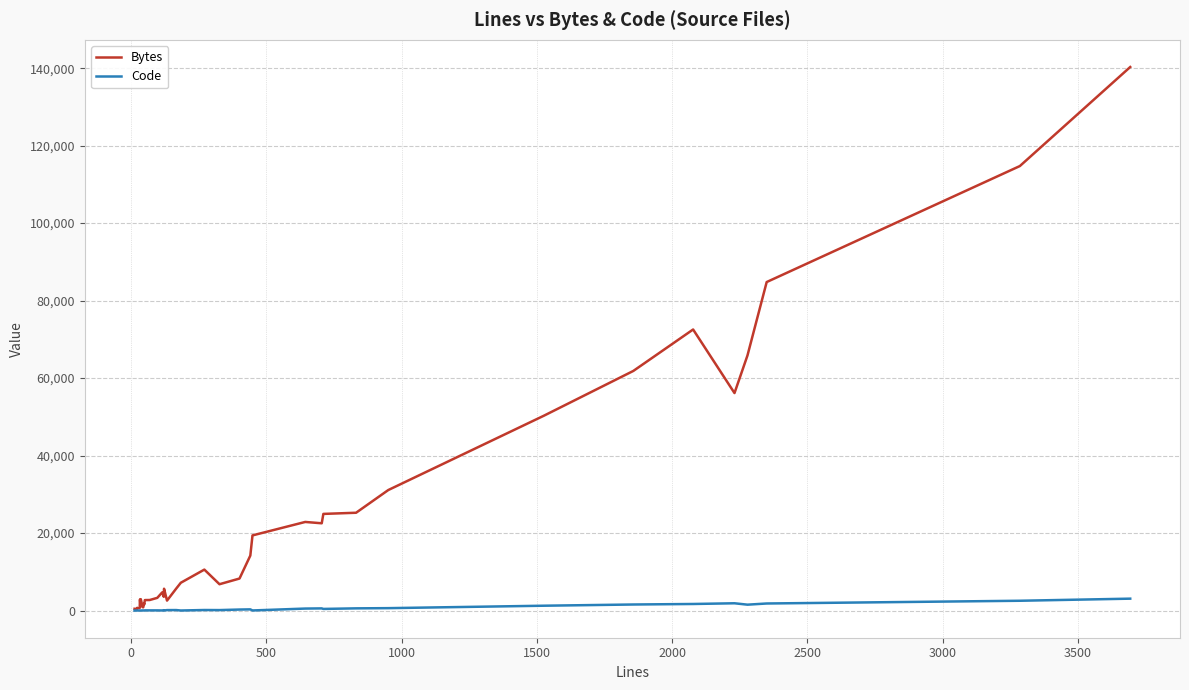

True or false: Bytes has more than 1 interior local peaks.

True